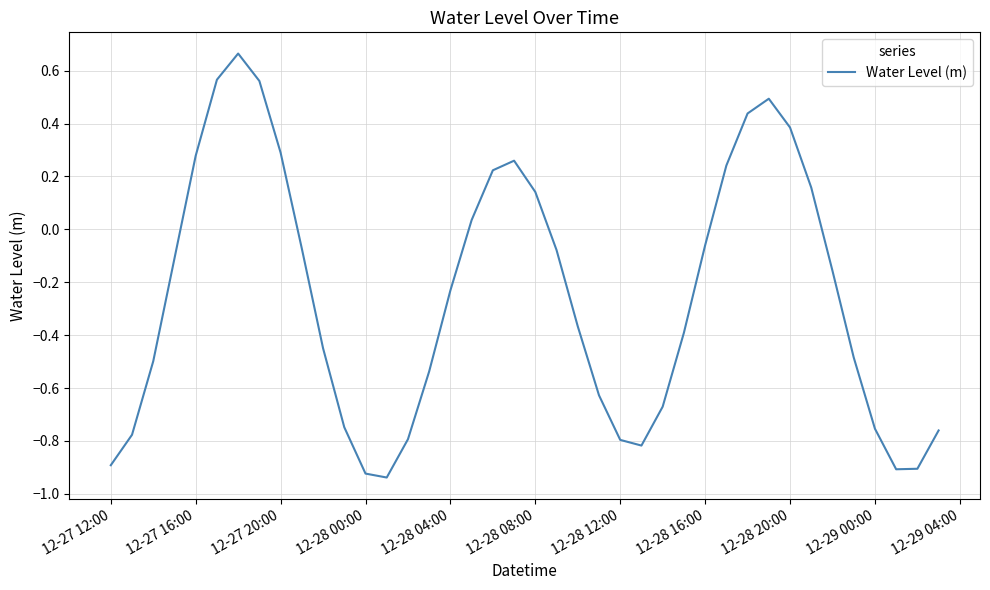

Reading left to right, transcribe all the data shown in this chart.

-0.9	-0.8	-0.5	-0.1	0.3	0.6	0.7	0.6	0.3	-0.1	-0.4	-0.7	-0.9	-0.9	-0.8	-0.5	-0.2	0.0	0.2	0.3	0.1	-0.1	-0.4	-0.6	-0.8	-0.8	-0.7	-0.4	-0.1	0.2	0.4	0.5	0.4	0.2	-0.2	-0.5	-0.8	-0.9	-0.9	-0.8